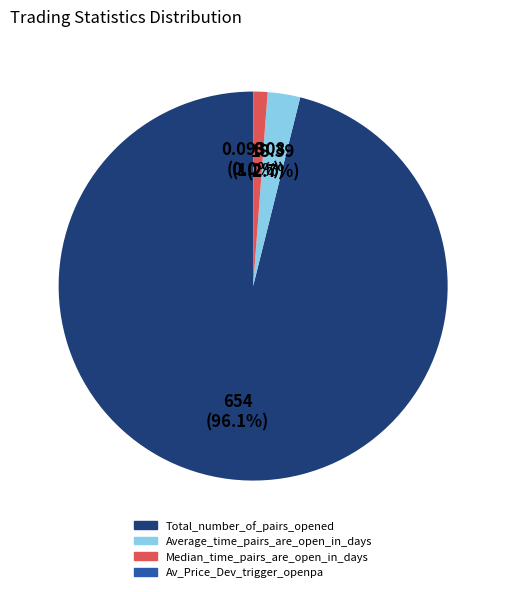

Is there a majority slice in this chart?

Yes